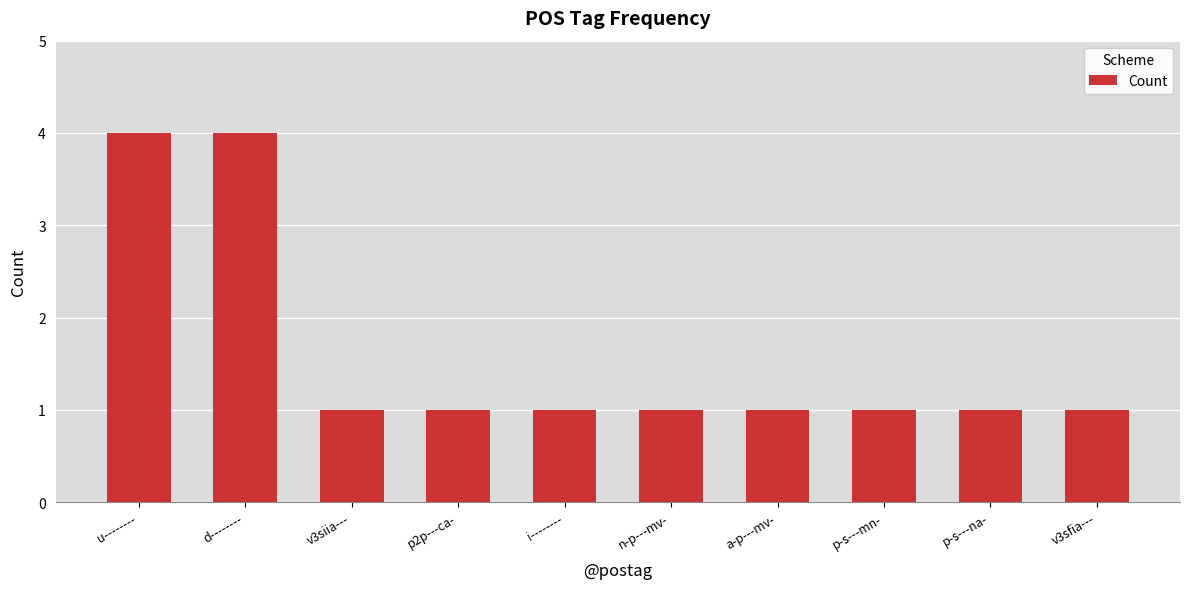

What position from the right is i--------?

6